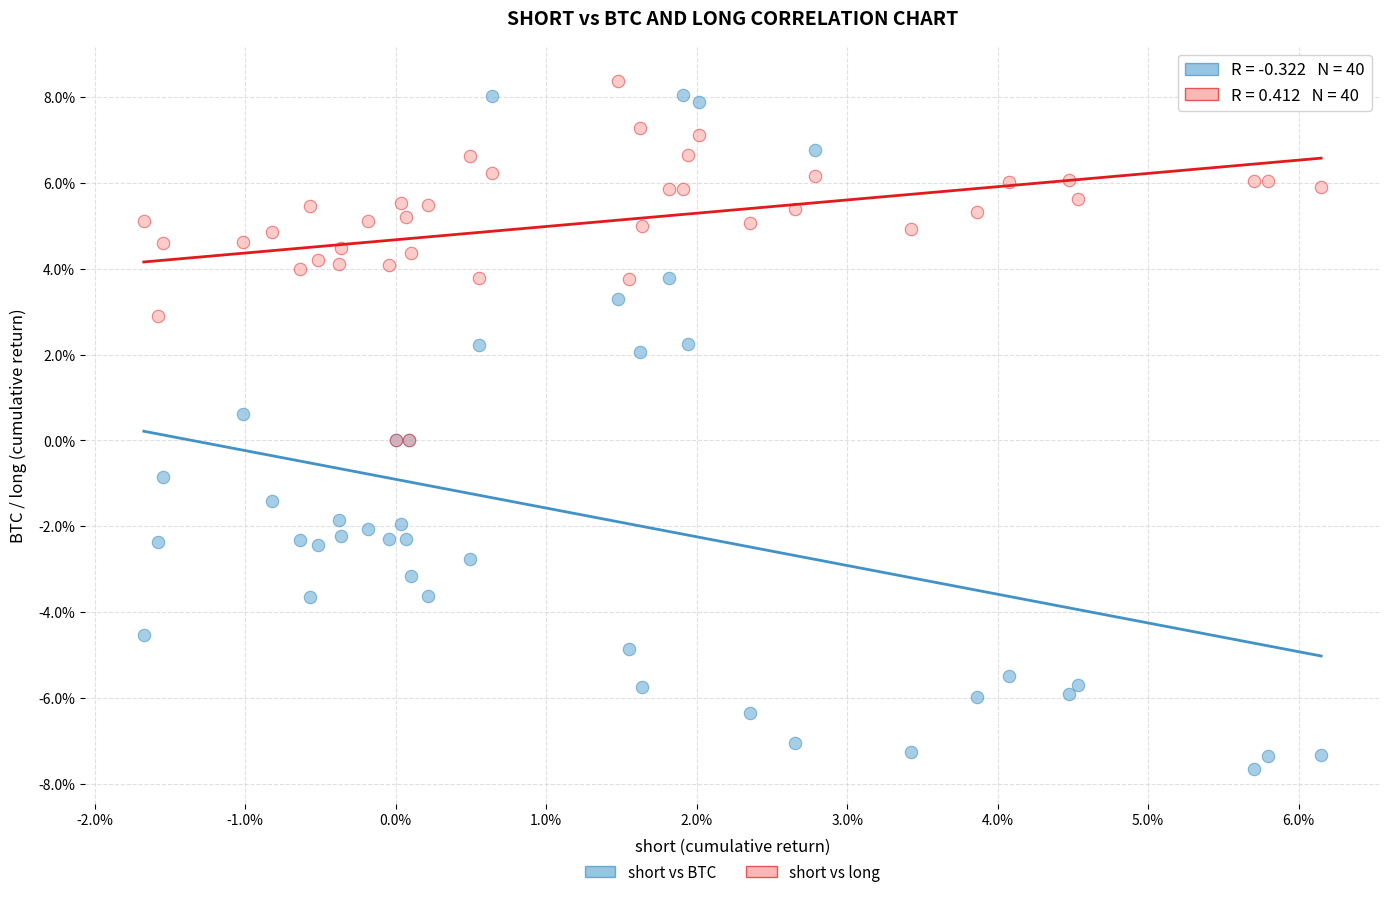

What are all the series names shown in the legend?

short vs BTC, short vs long